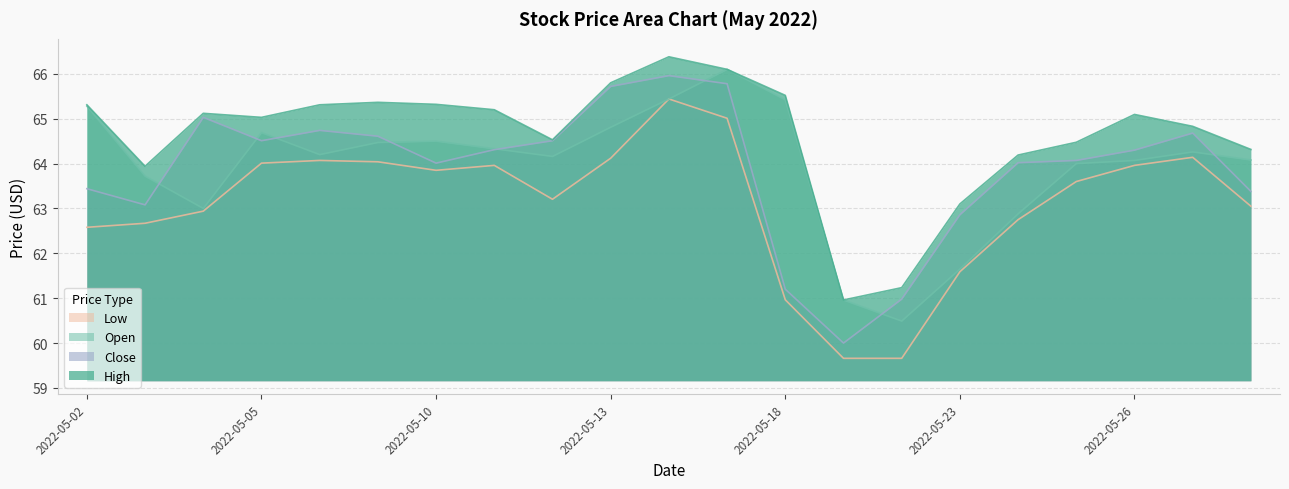

What is the total value across all series at 2022-05-20?

242.4